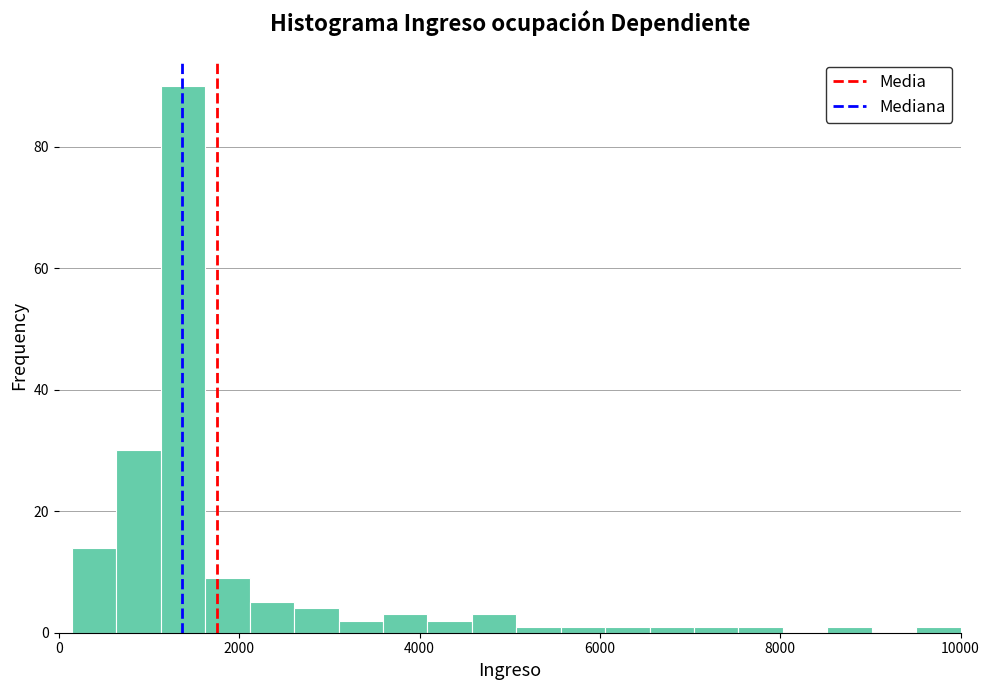

Around what value on the x-axis is the tallest bar? Give the approximate position of its centre, as read against the axis.

1400